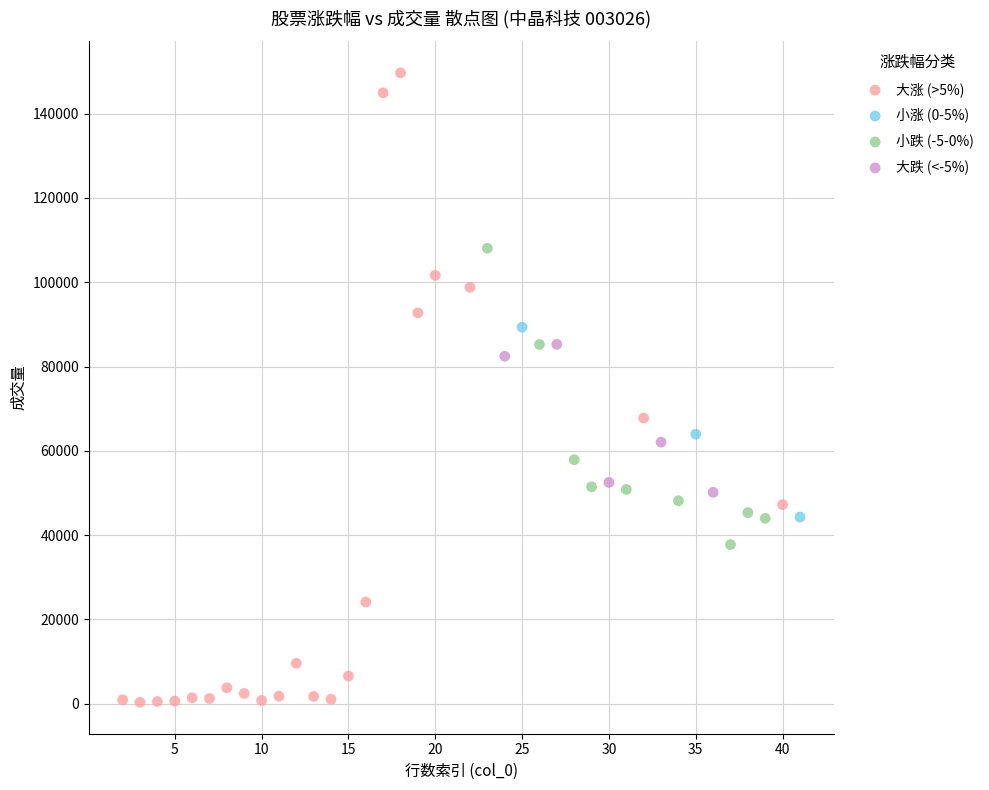

Which series has the widest spread of Y values?

大涨 (>5%)